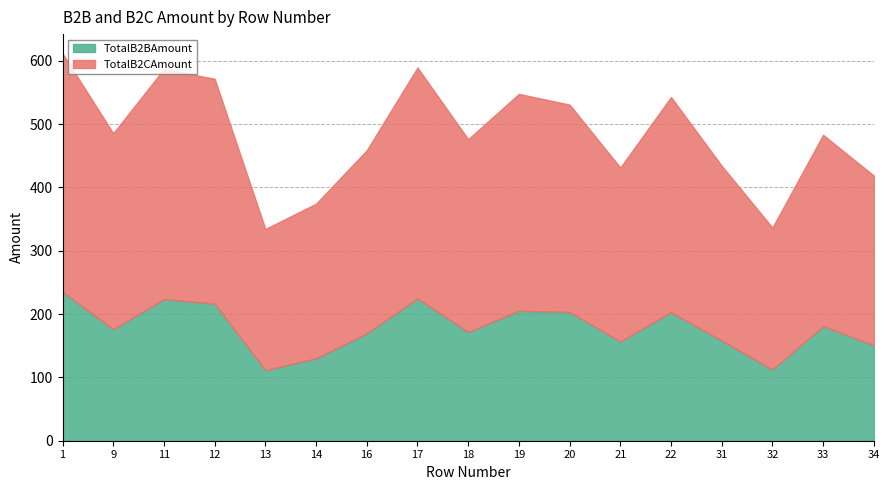

Reading left to right, extract all data points from this chart.

TotalB2BAmount: 235.0	176.0	223.5	216.3	111.3	130.0	169.5	224.6	171.6	205.1	203.2	156.7	202.8	158.0	112.3	180.8	150.7
TotalB2CAmount: 376.4	309.5	363.4	355.2	223.0	244.3	289.1	364.6	304.4	342.5	327.5	274.6	339.8	276.1	224.2	302.1	267.9